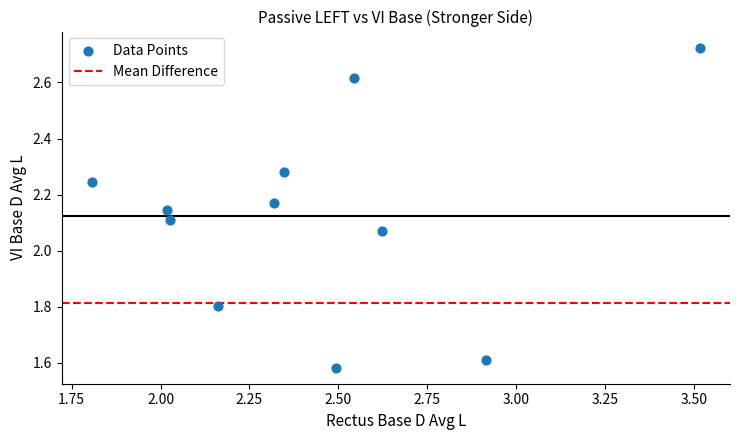

What is the average X value?

2.4